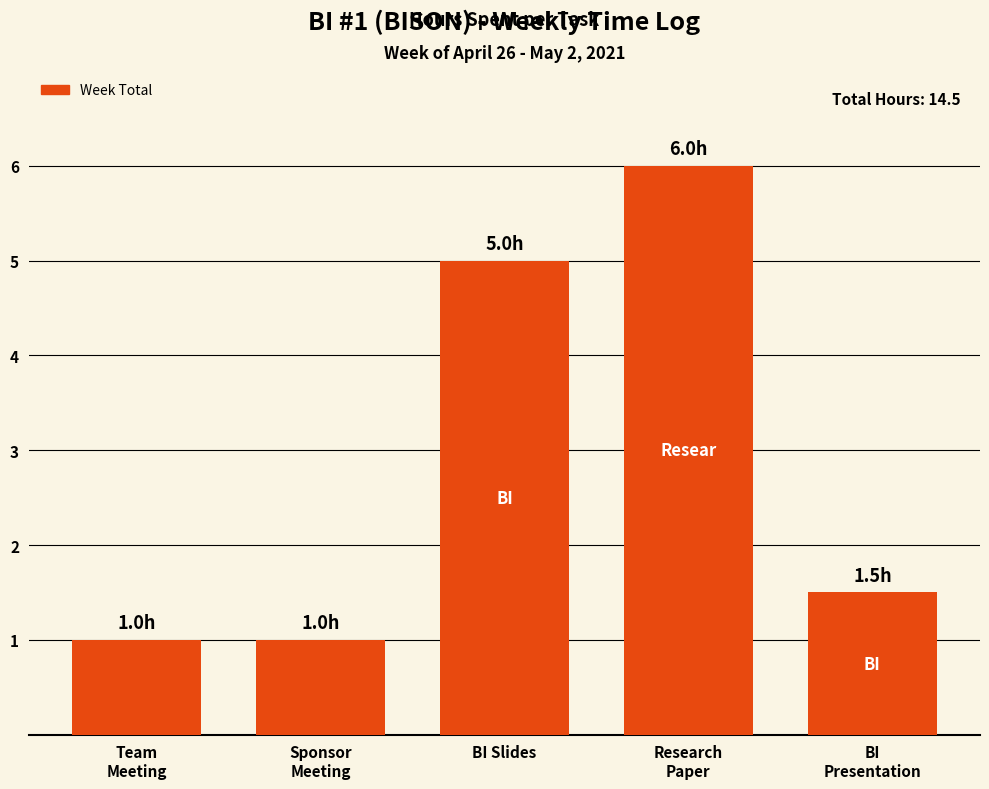

What is the maximum value shown in the chart?

6.0